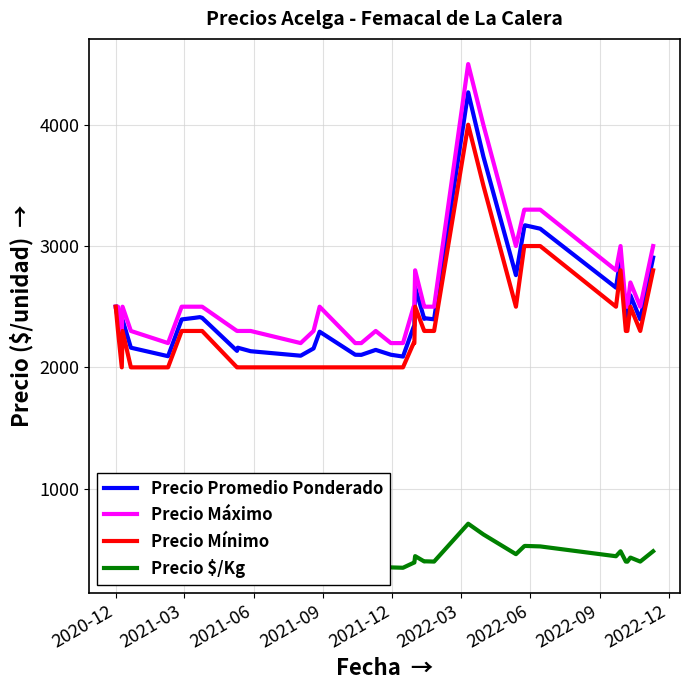

What is the sum of all Precio Máximo values?

105000